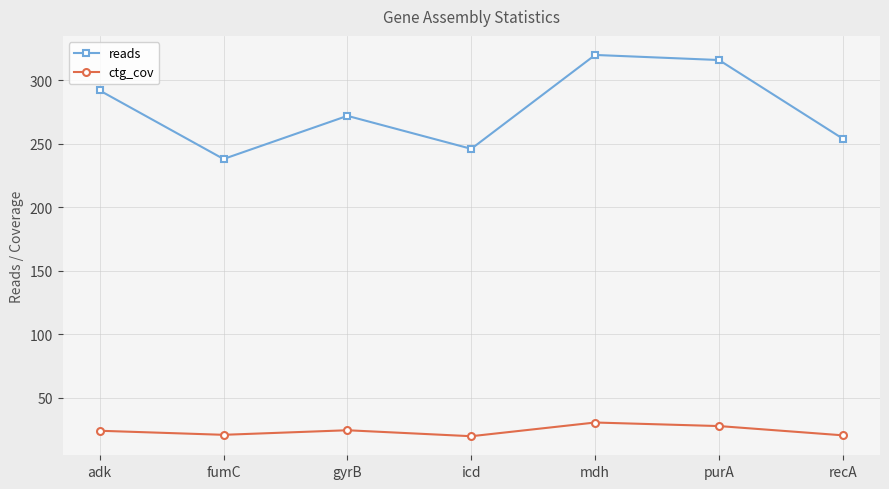

What is the label of the 4th point from the right?

icd